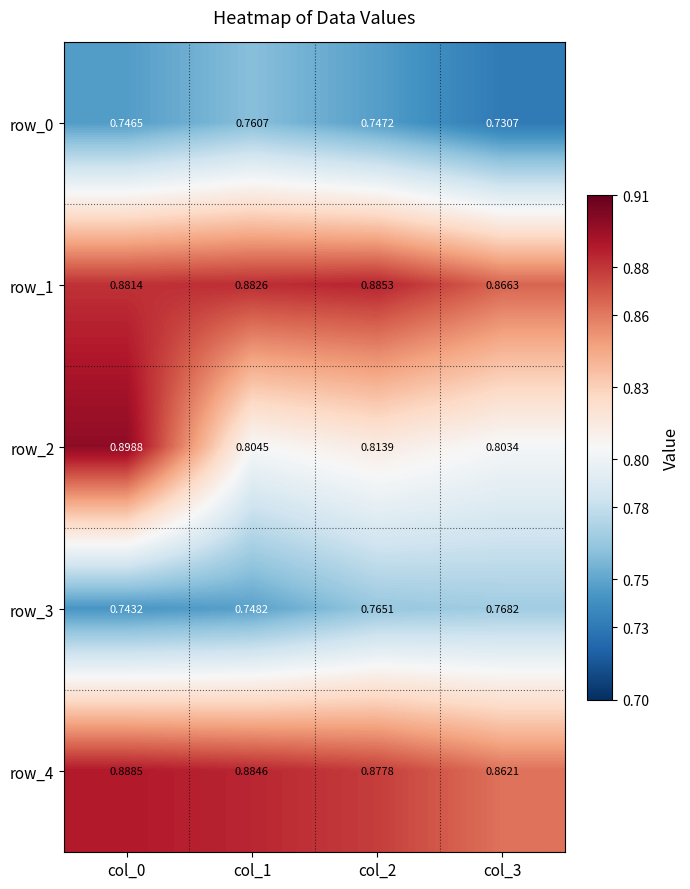

What is the sum of all row_3 values?

3.0